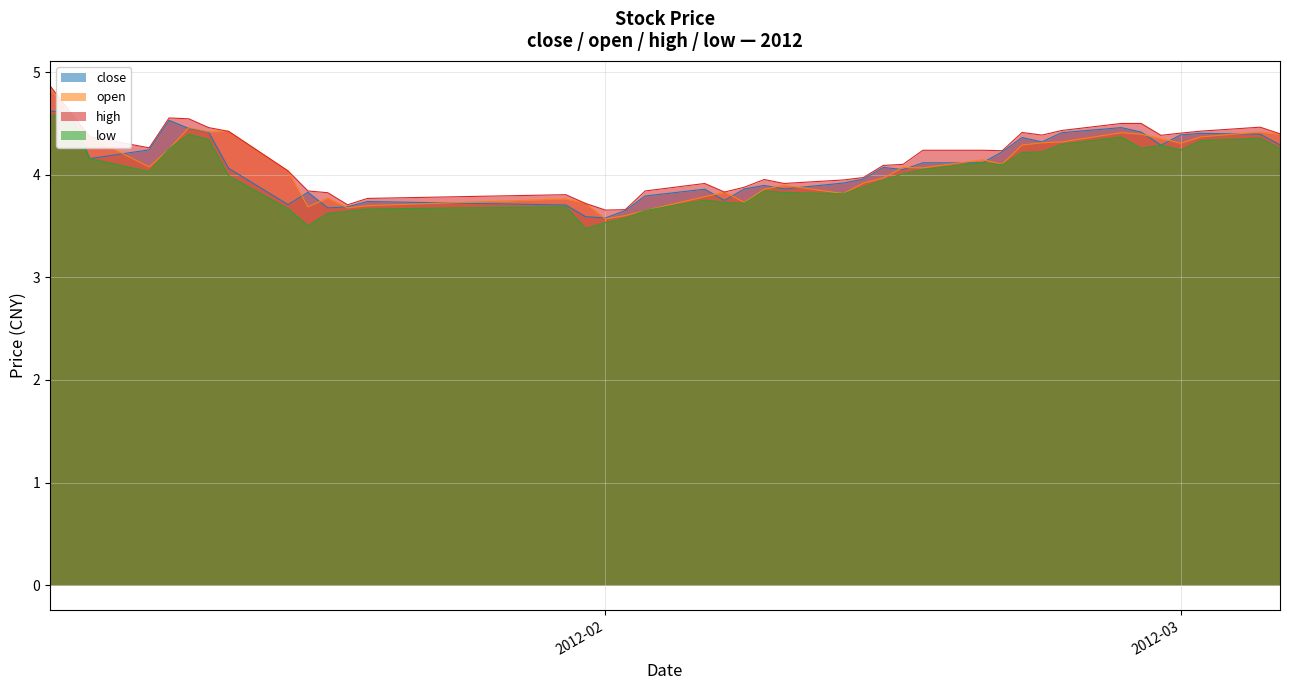

What are all the series names shown in the legend?

close, open, high, low